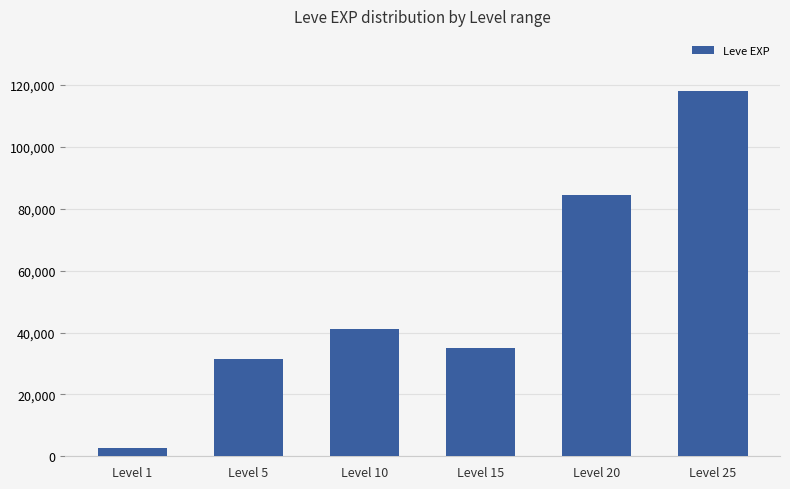

Does the chart contain stacked bars?

No